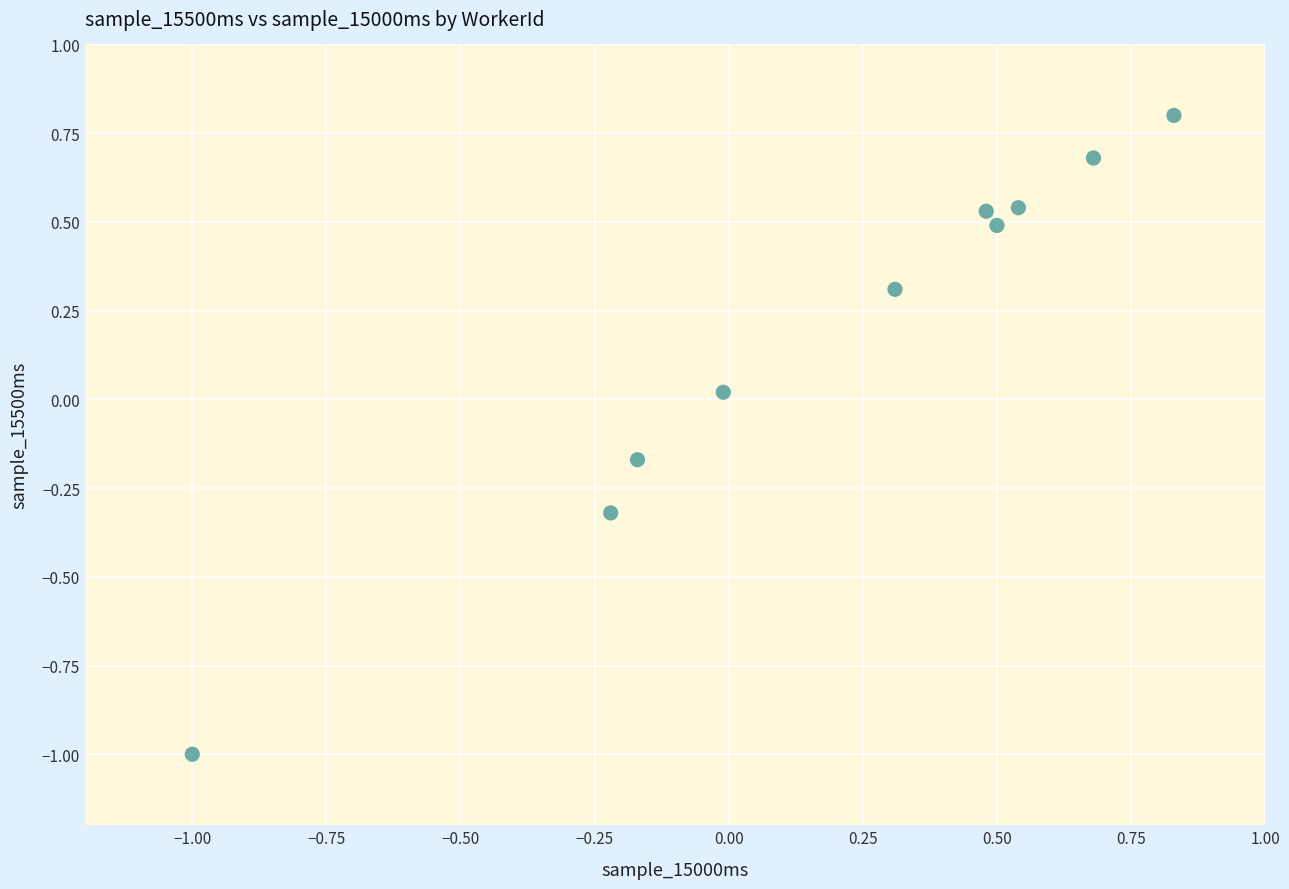

What is the range of X values (max minus min)?

1.8